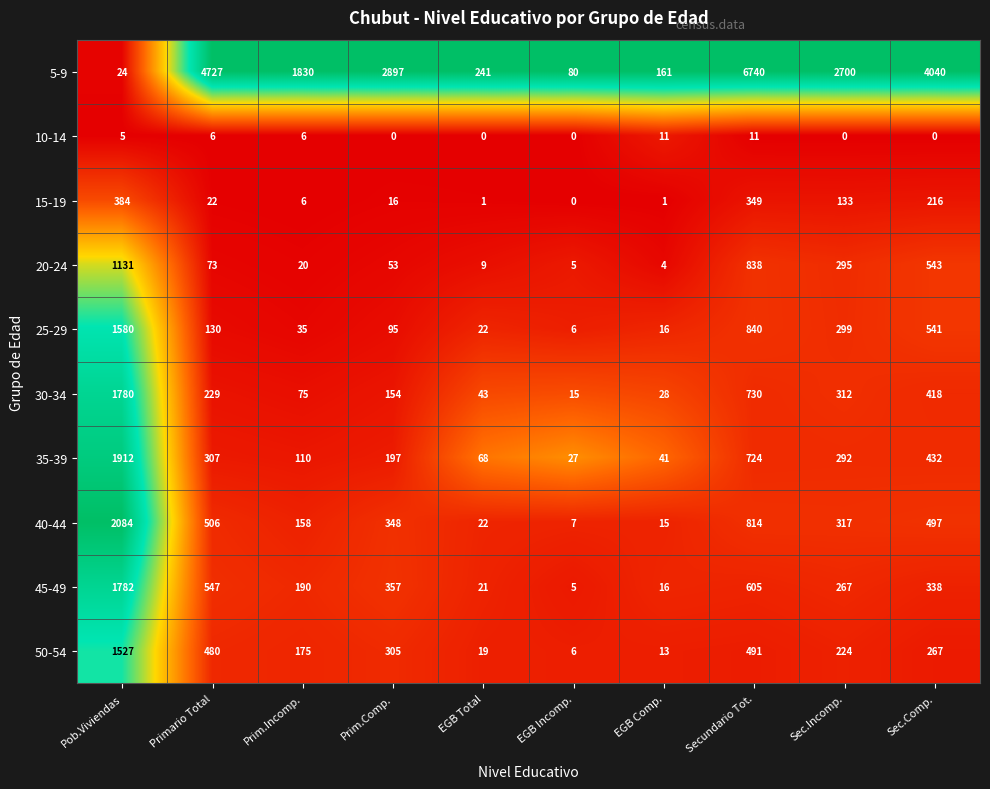

The 35-39 series shows 724 at Secundario Tot.. True or false?

True